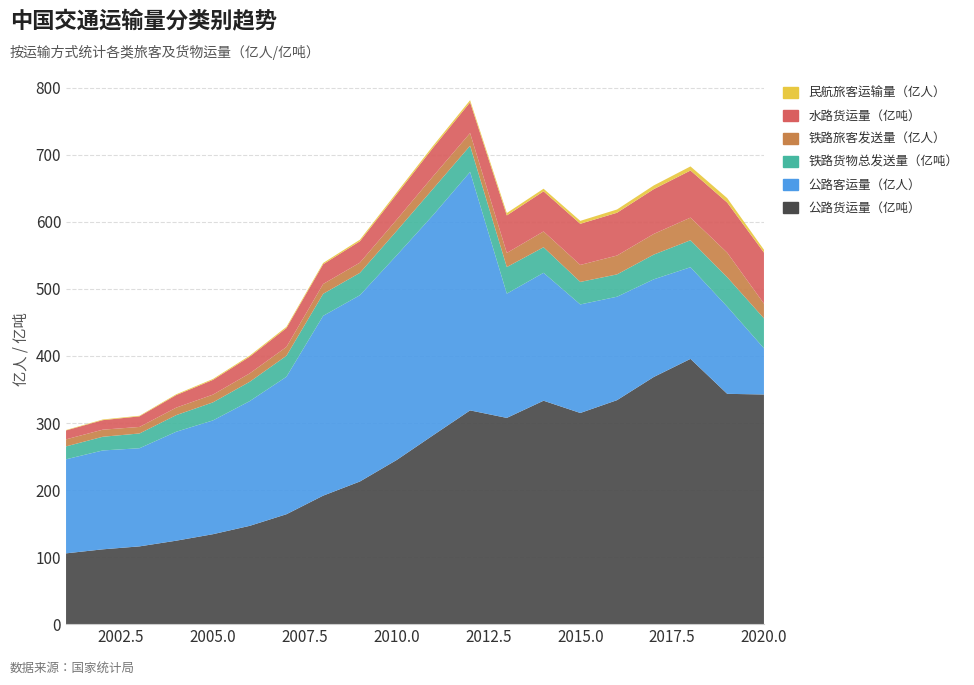

Reading left to right, what are all the values shown in this chart?

民航旅客运输量（亿人）: 2001=0.6	2002=1.0	2003=0.9	2004=1.2	2005=1.4	2006=1.6	2007=1.9	2008=1.9	2009=2.3	2010=2.7	2011=2.9	2012=3.2	2013=3.5	2014=3.9	2015=4.4	2016=4.9	2017=5.5	2018=6.1	2019=6.6	2020=4.2
水路货运量（亿吨）: 2001=13.3	2002=14.2	2003=15.8	2004=18.7	2005=22.0	2006=24.9	2007=28.1	2008=29.4	2009=31.9	2010=37.9	2011=42.6	2012=45.9	2013=56.0	2014=59.8	2015=61.4	2016=63.8	2017=66.8	2018=70.3	2019=74.7	2020=76.2
铁路旅客发送量（亿人）: 2001=10.5	2002=10.6	2003=9.7	2004=11.2	2005=11.6	2006=12.6	2007=13.2	2008=14.6	2009=15.2	2010=16.8	2011=18.6	2012=18.9	2013=21.1	2014=23.6	2015=25.4	2016=28.1	2017=30.8	2018=33.8	2019=36.6	2020=22.0
铁路货物总发送量（亿吨）: 2001=19.3	2002=20.4	2003=22.0	2004=24.8	2005=26.9	2006=28.8	2007=31.3	2008=32.9	2009=33.3	2010=36.4	2011=39.3	2012=39.0	2013=39.7	2014=38.1	2015=33.6	2016=33.3	2017=36.9	2018=40.3	2019=43.9	2020=44.6
公路客运量（亿人）: 2001=140.3	2002=147.5	2003=146.4	2004=162.5	2005=169.7	2006=186.1	2007=205.1	2008=268.2	2009=277.9	2010=305.3	2011=328.6	2012=355.7	2013=185.3	2014=190.8	2015=161.9	2016=154.3	2017=145.7	2018=136.7	2019=130.1	2020=68.9
公路货运量（亿吨）: 2001=105.6	2002=111.6	2003=116.0	2004=124.5	2005=134.2	2006=146.6	2007=163.9	2008=191.7	2009=212.8	2010=244.8	2011=282.0	2012=318.9	2013=307.7	2014=333.3	2015=315.0	2016=334.1	2017=368.7	2018=395.7	2019=343.6	2020=342.6